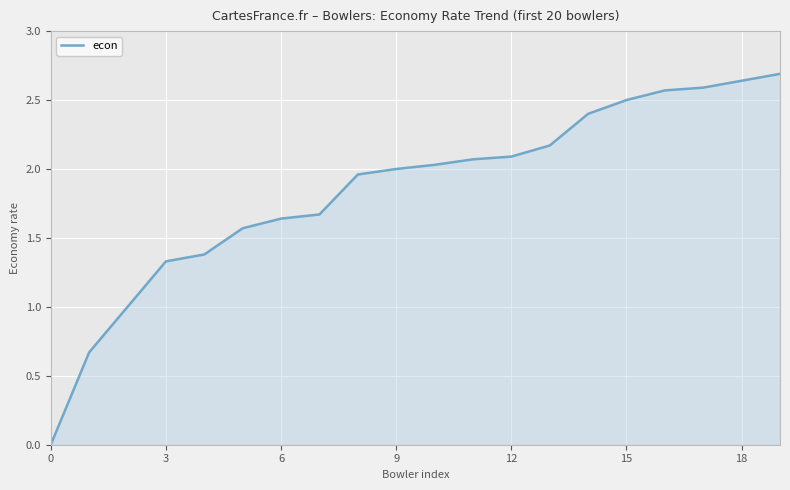

How many positive values are there?

19